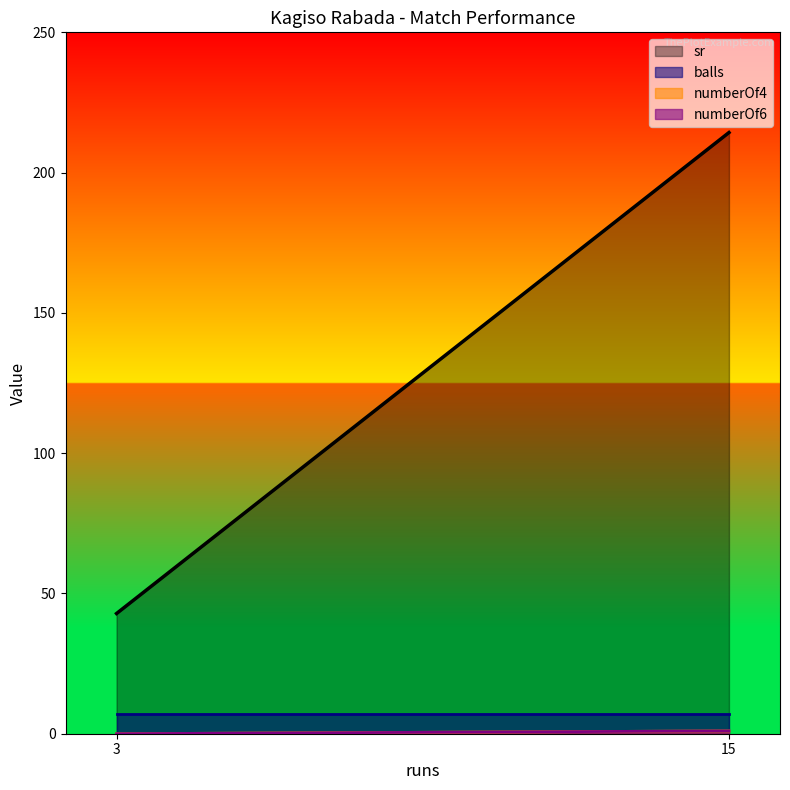

True or false: balls and sr cross at least once.

False